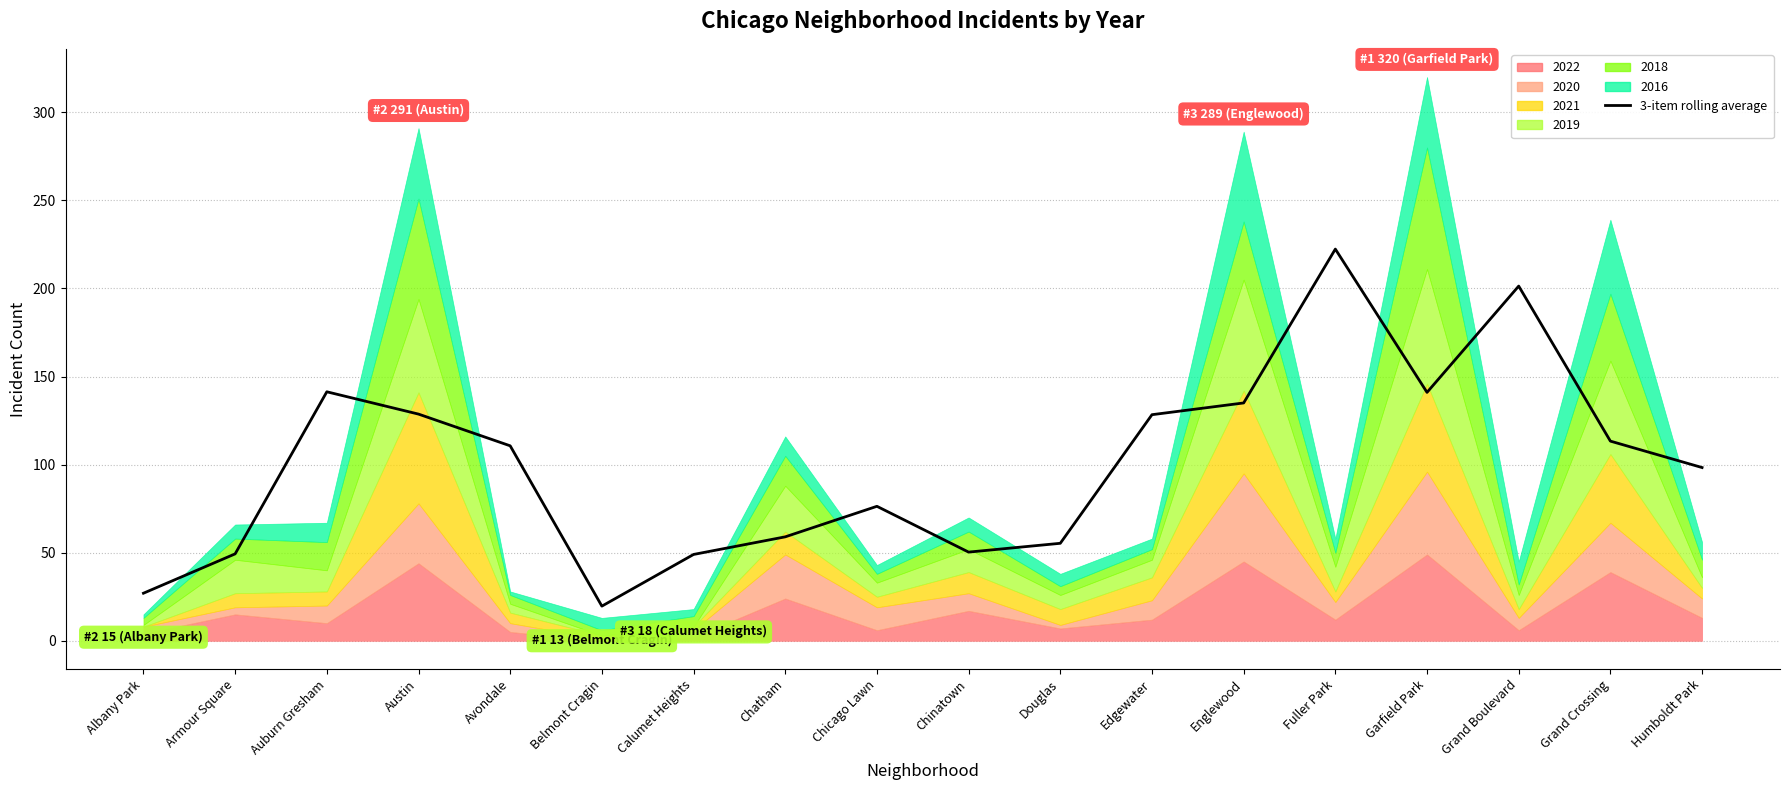

Rank the categories by value from highest to lowest.

Fuller Park, Grand Boulevard, Auburn Gresham, Garfield Park, Englewood, Austin, Edgewater, Grand Crossing, Avondale, Humboldt Park, Chicago Lawn, Chatham, Douglas, Chinatown, Armour Square, Calumet Heights, Albany Park, Belmont Cragin